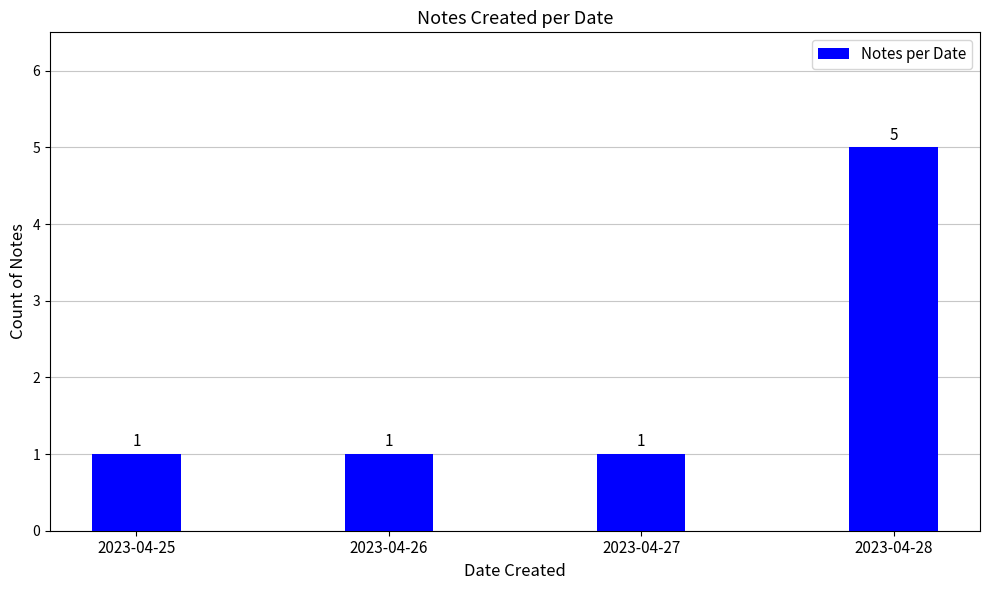

Reading right to left, extract all data points from this chart.

2023-04-28=5	2023-04-27=1	2023-04-26=1	2023-04-25=1